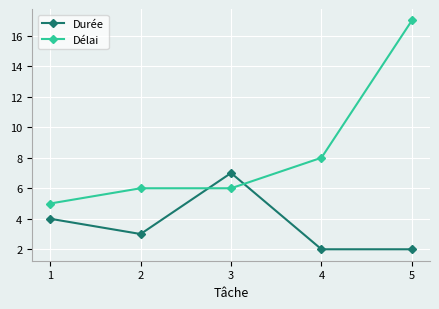

Which label corresponds to the largest value in the chart?

5